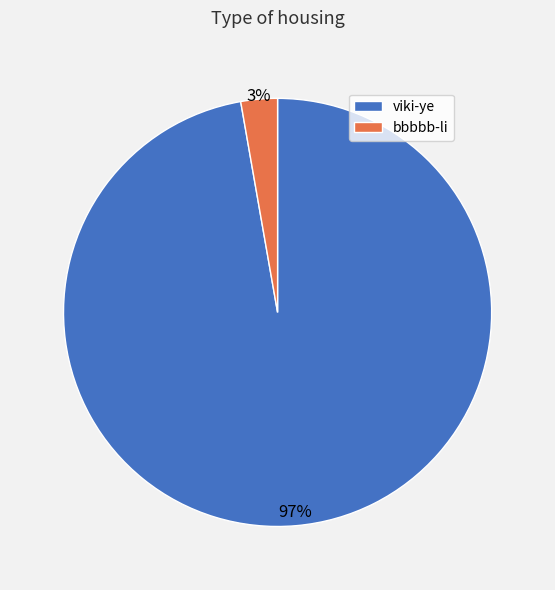

Is it true that viki-ye is 89% of the pie?

False